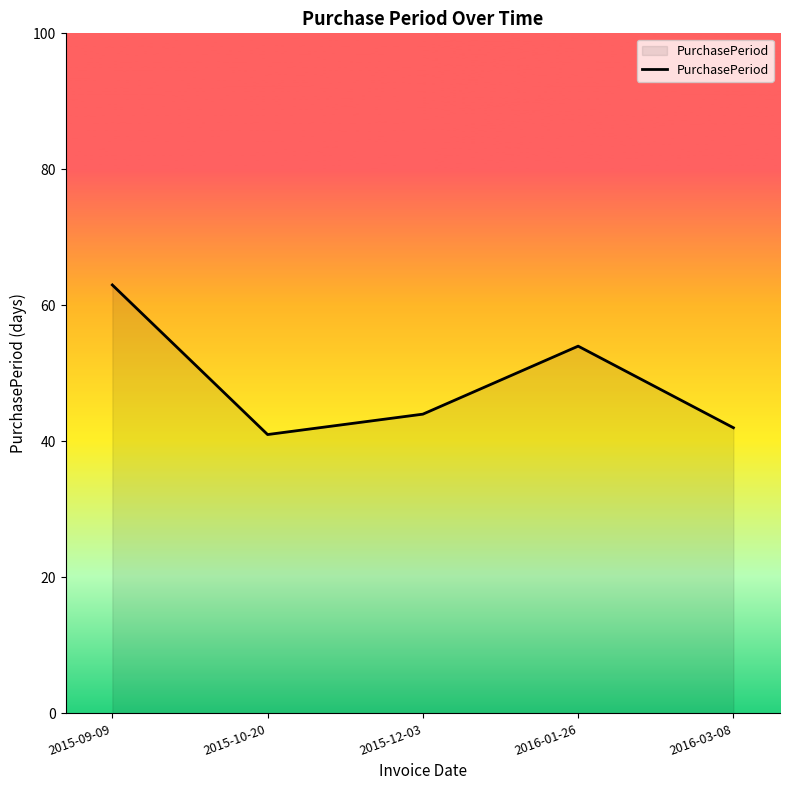

What is the smallest value displayed?

41